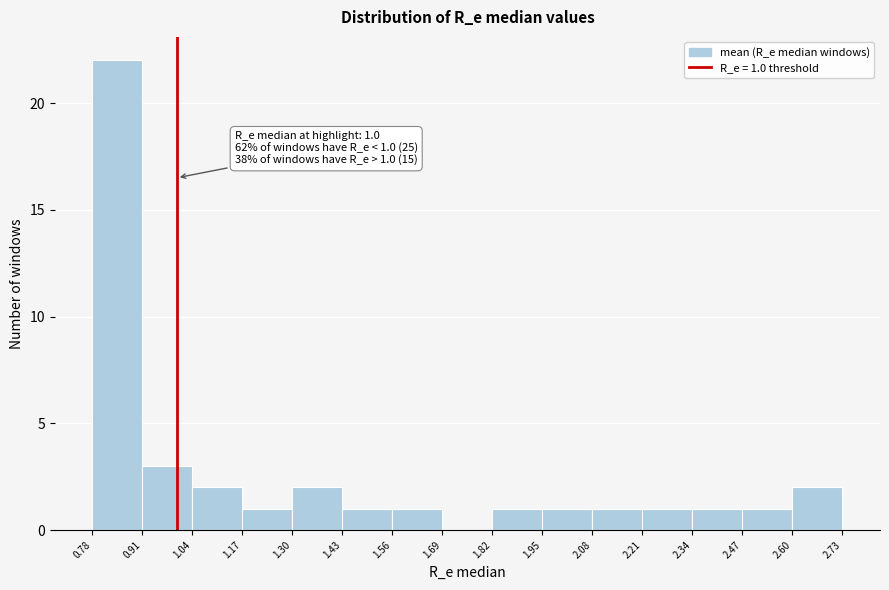

Which range on the x-axis has the tallest bar?

0.78 to 0.91